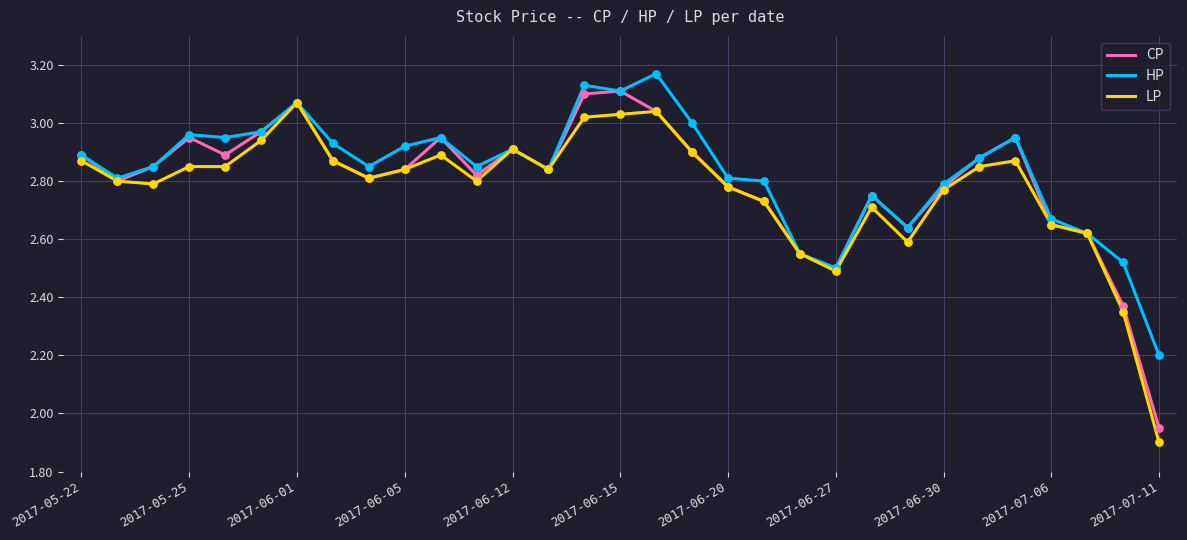

What are all the series names shown in the legend?

CP, HP, LP